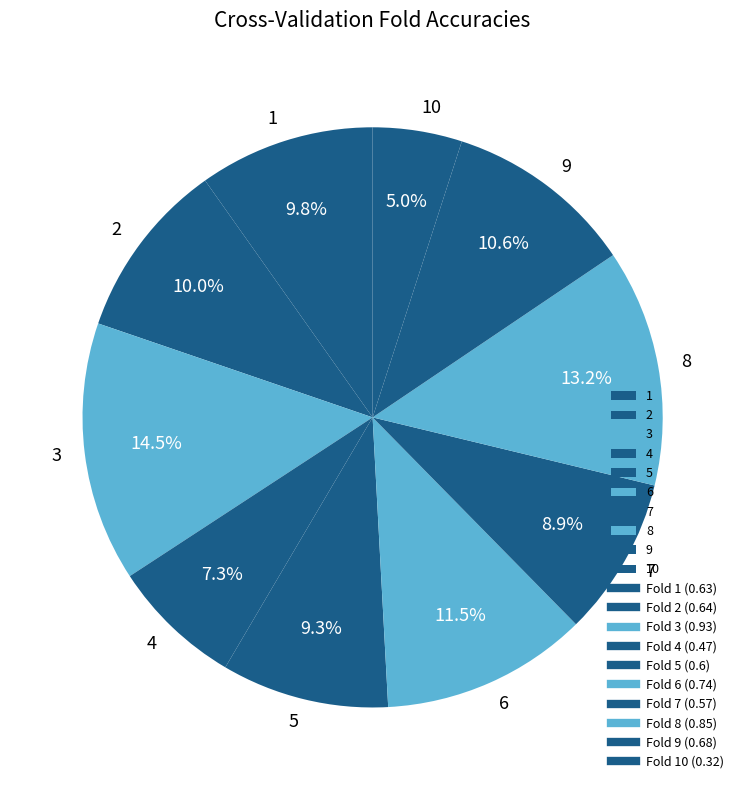

Is there a majority slice in this chart?

No